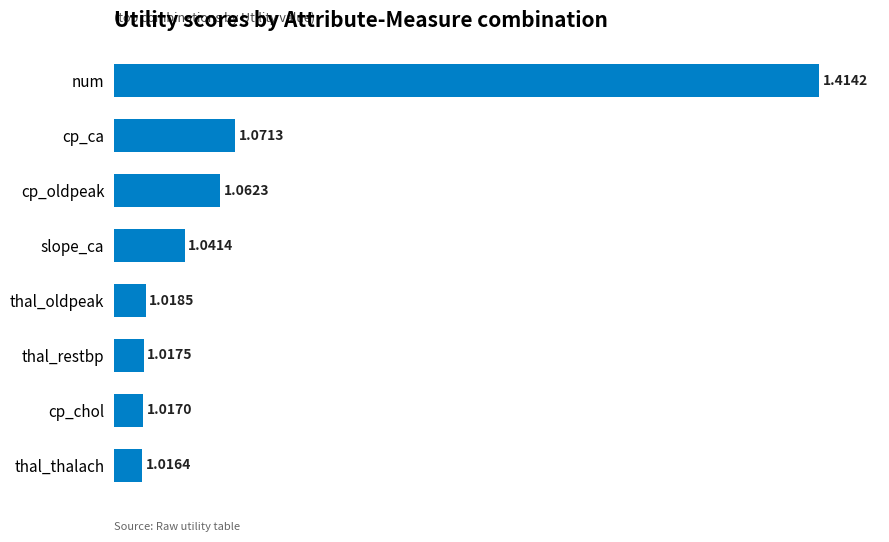

What is the difference between the second highest and minimum values?

0.1